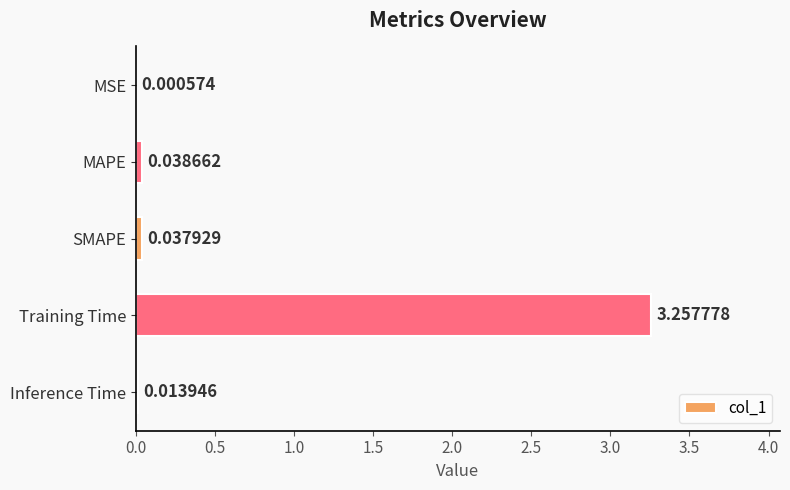

At which category does the chart reach its peak across all series?

Training Time